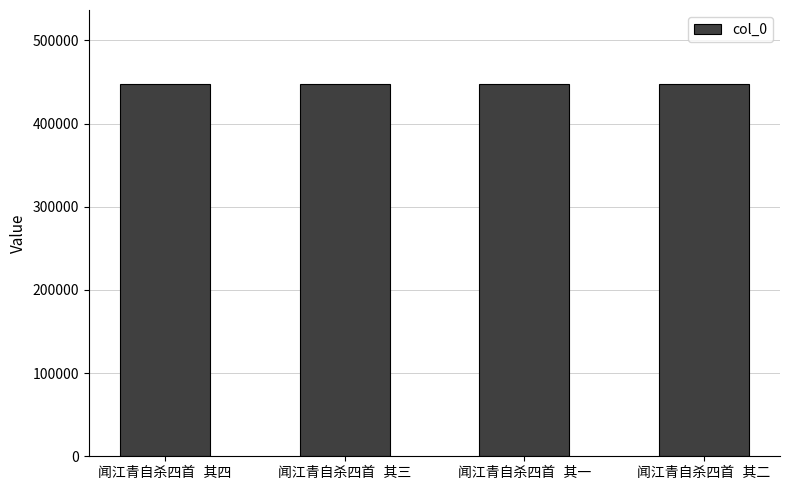

What is the value of the 1st bar from the left?

447226